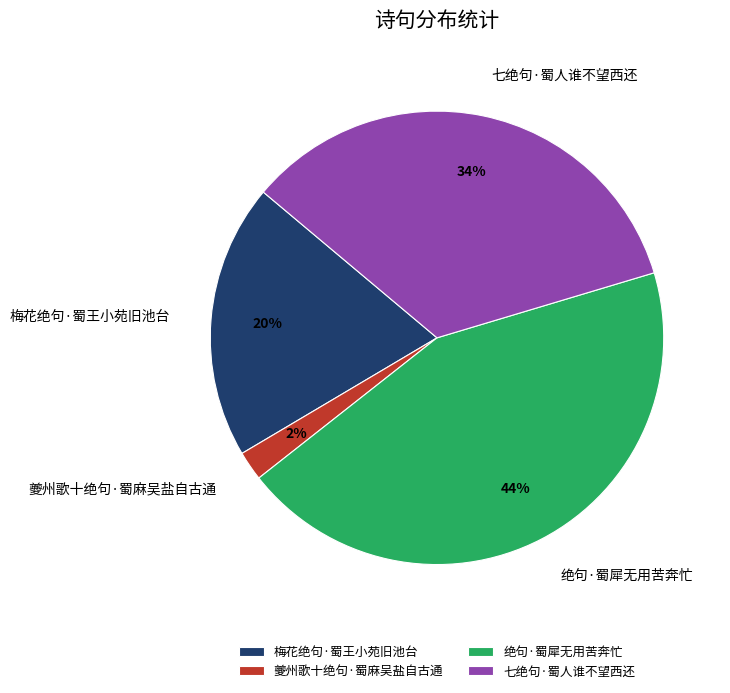

Is it true that 七绝句·蜀人谁不望西还 is 40% of the pie?

False